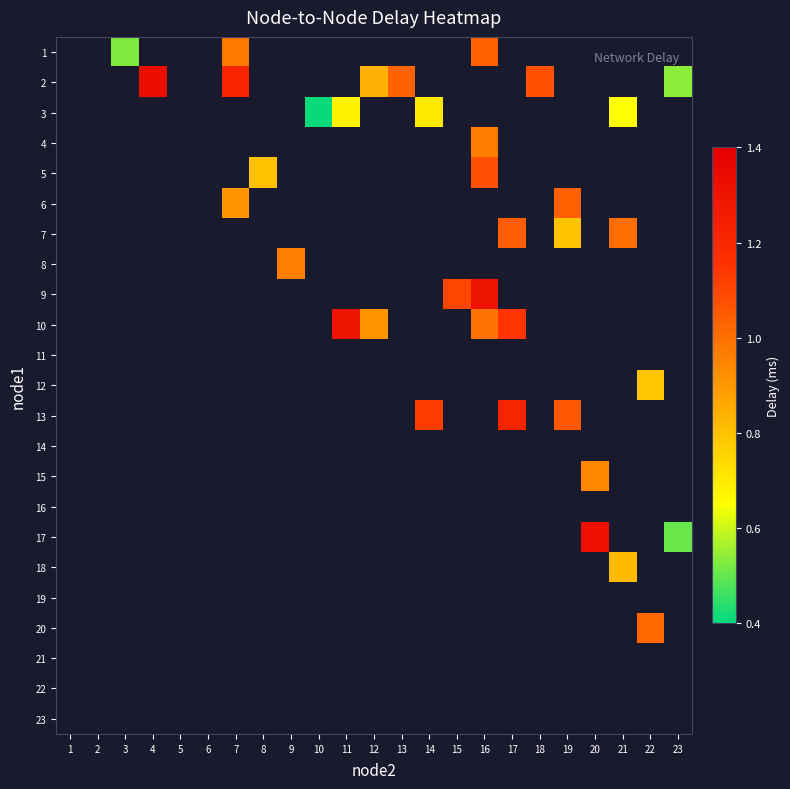

What is the greatest value displayed?

1.3